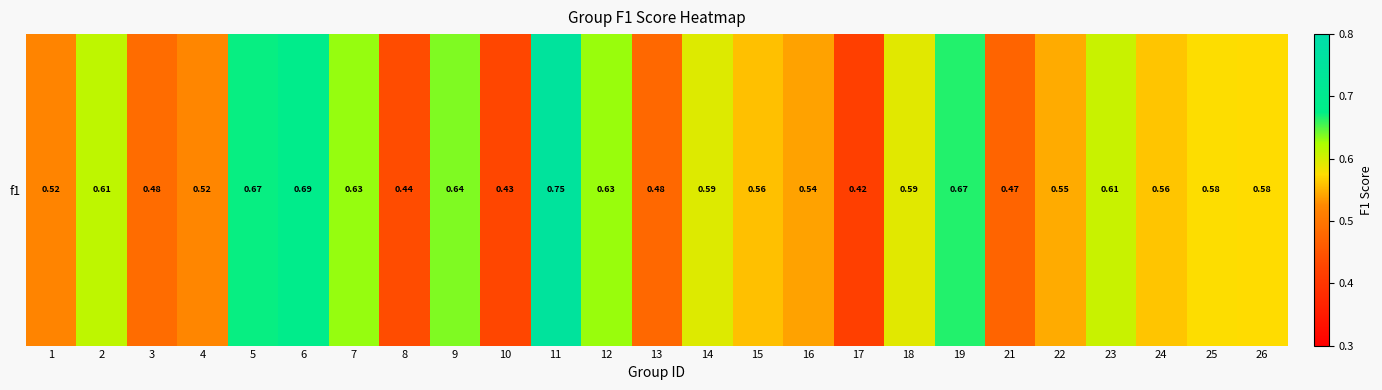

What is the difference between the maximum and minimum values?

0.3